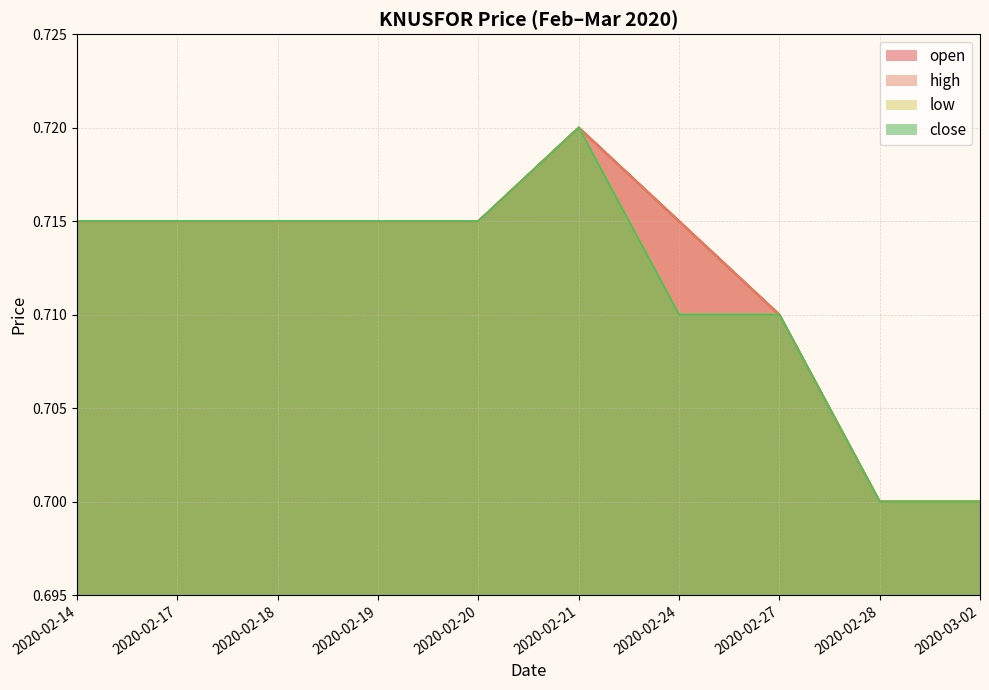

True or false: low has more than 1 points higher than both neighbors.

False